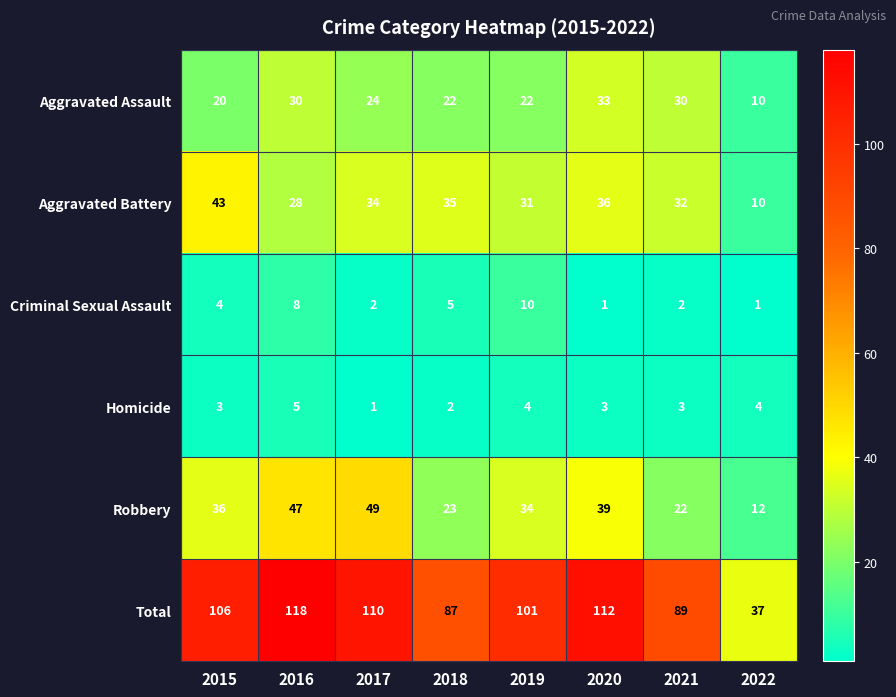

Which series has the largest total across all categories?

Total